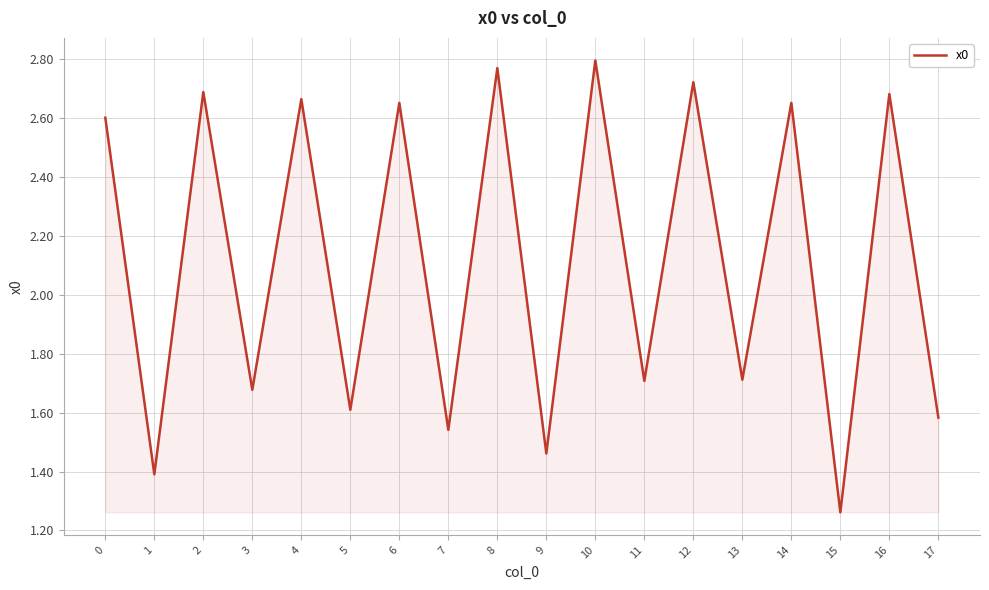

Count the number of data series in this chart.

1